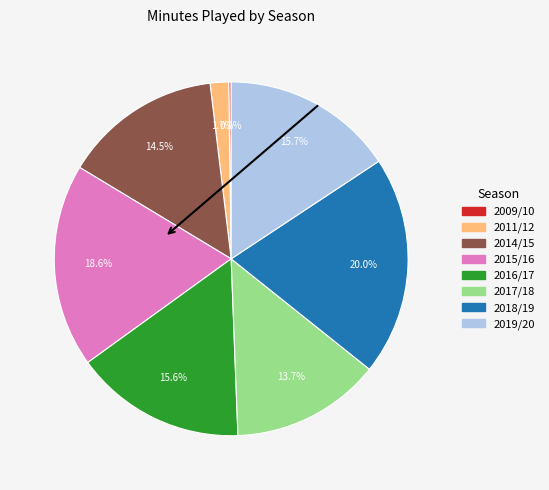

Does any single category account for the majority?

No